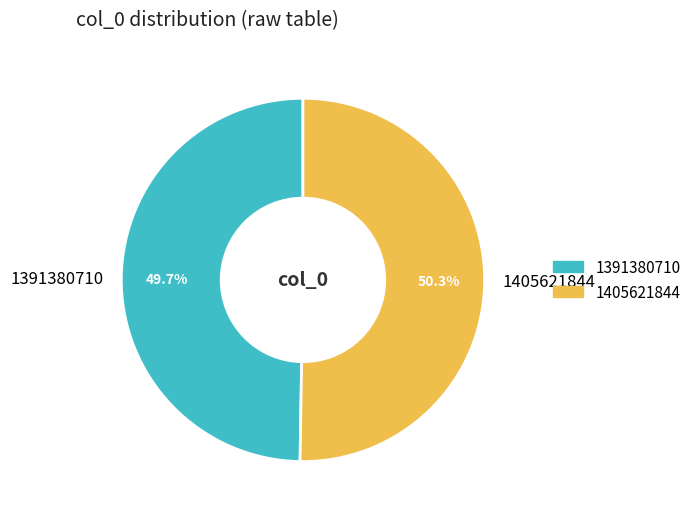

What is the largest slice in the pie chart?

1405621844